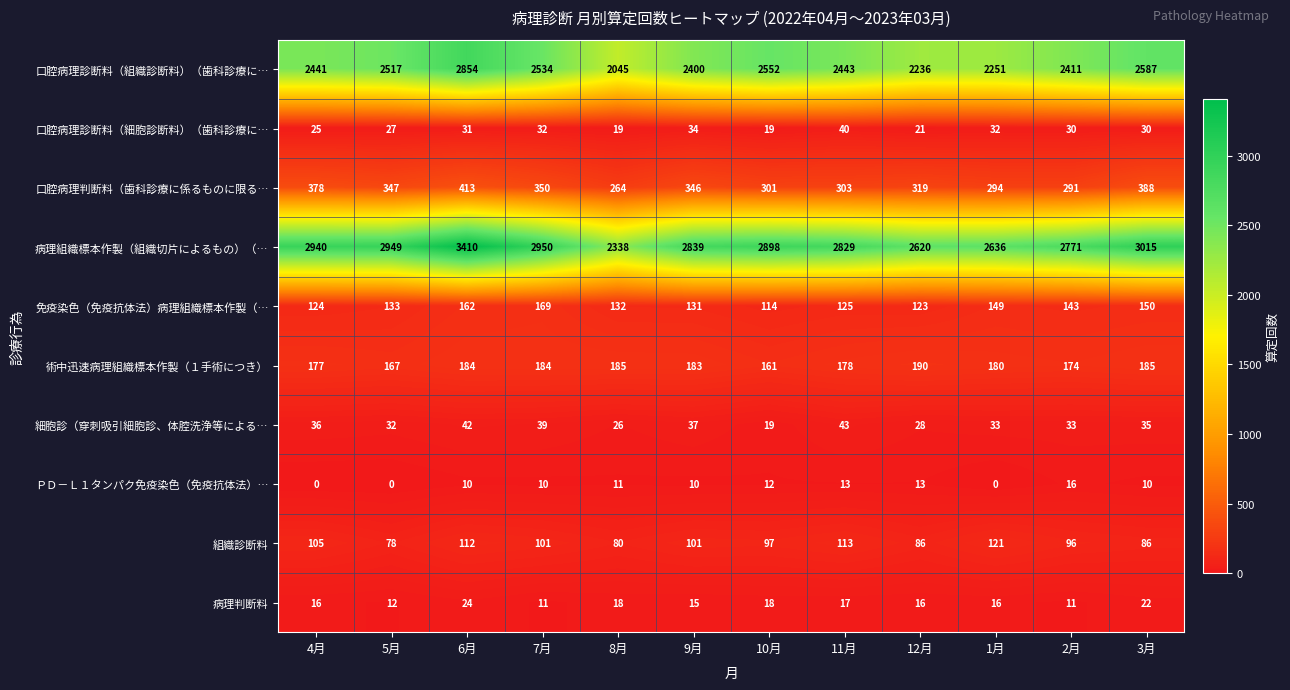

At how many categories does at least one series exceed 1653?

12